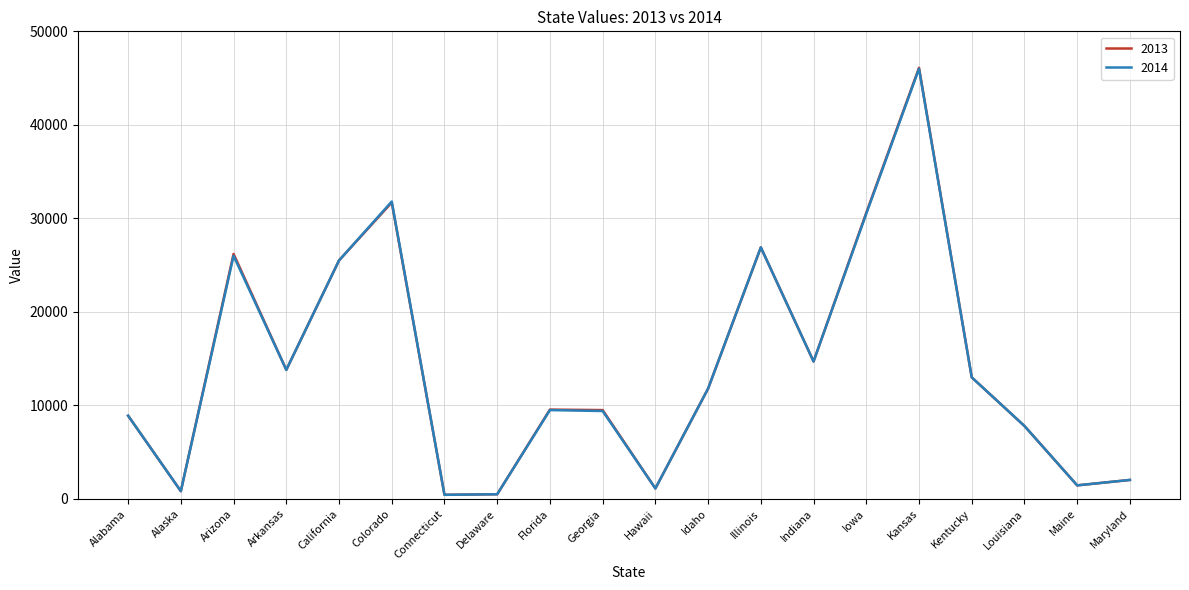

What are all the series names shown in the legend?

2013, 2014